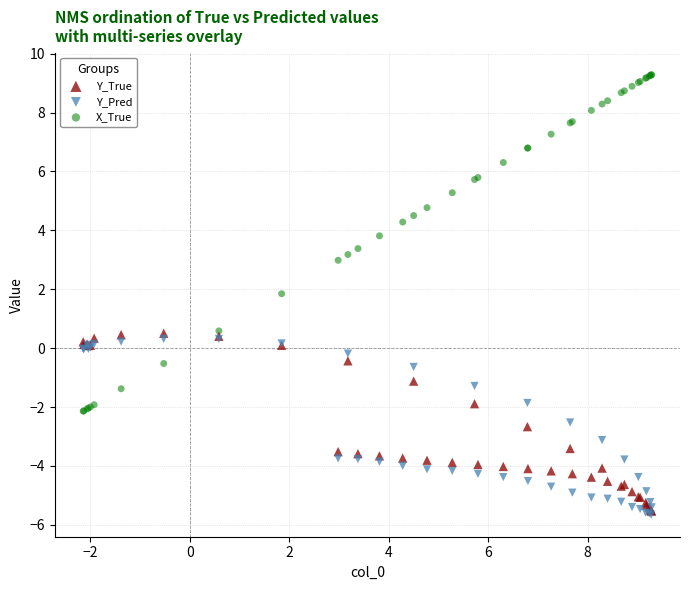

What are all the series names shown in the legend?

Y_True, Y_Pred, X_True